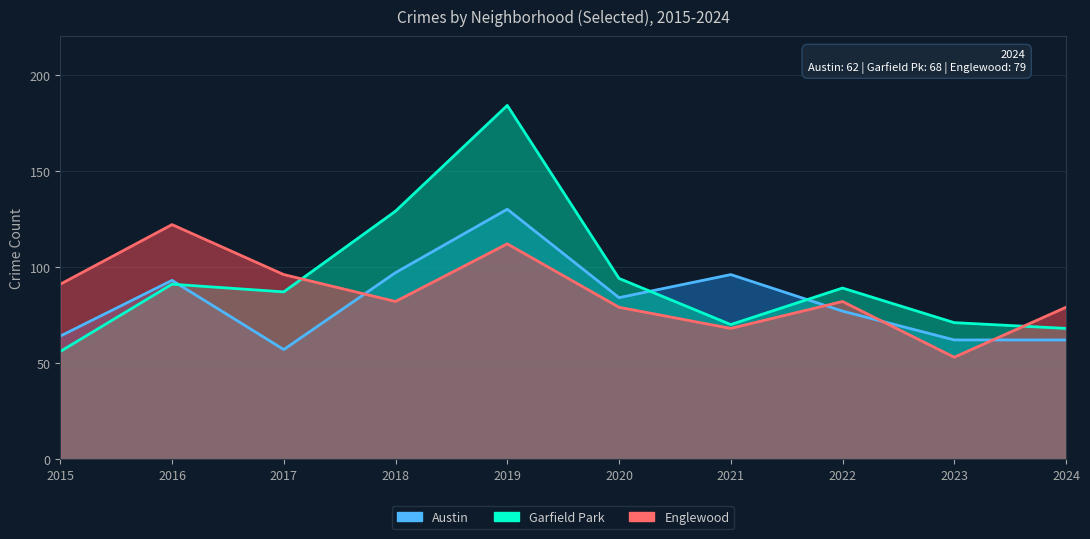

Rank the series at 2018 from highest to lowest value.

Garfield Park, Austin, Englewood